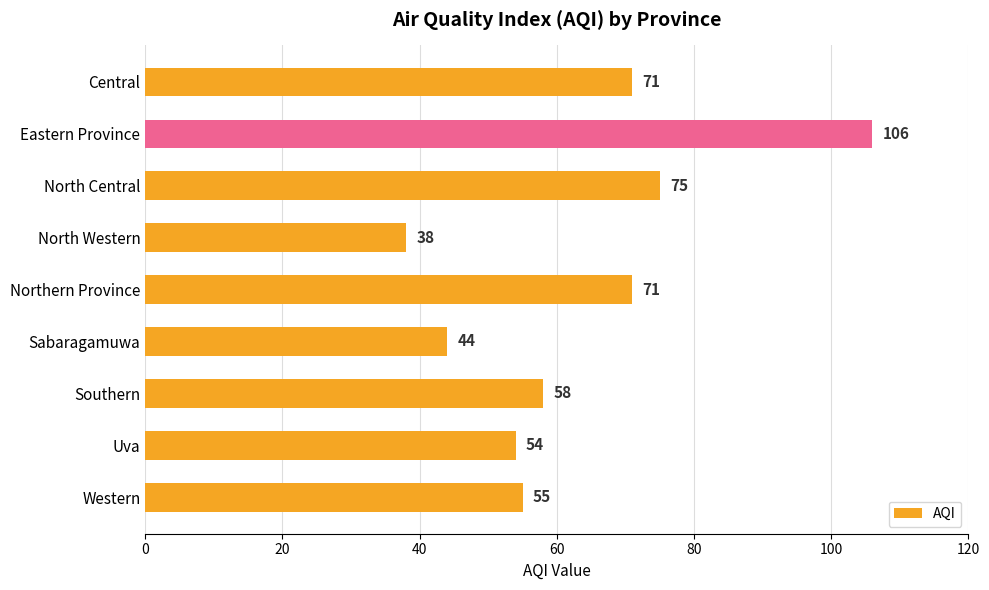

What is the greatest value displayed?

106